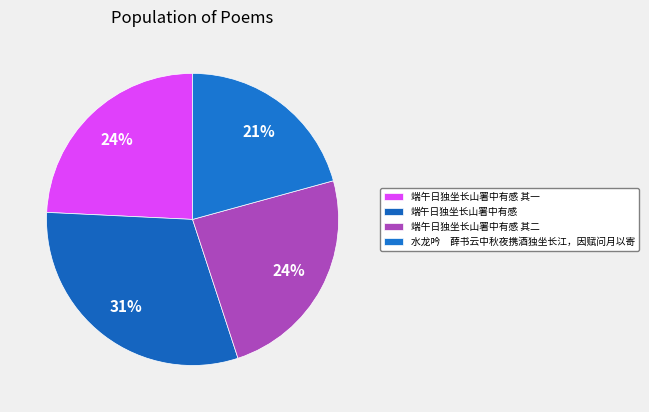

Rank the categories by value from lowest to highest.

水龙吟　薛书云中秋夜携酒独坐长江，因赋问月以寄, 端午日独坐长山署中有感 其一, 端午日独坐长山署中有感 其二, 端午日独坐长山署中有感